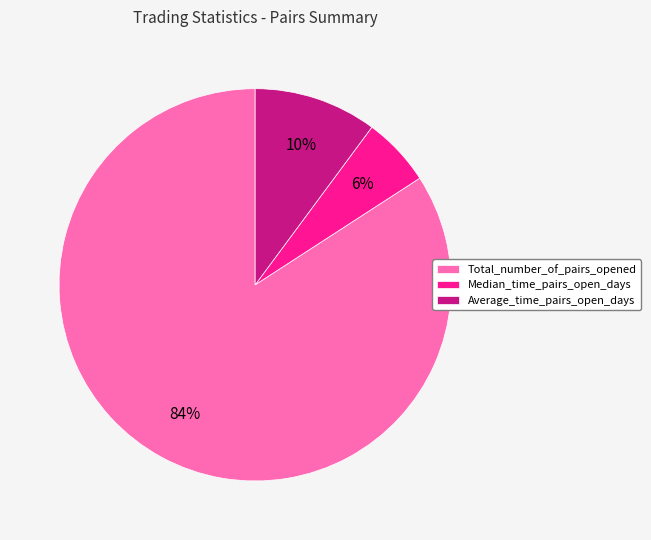

To the nearest percent, what percentage of the pie is Average_time_pairs_open_days?

10%